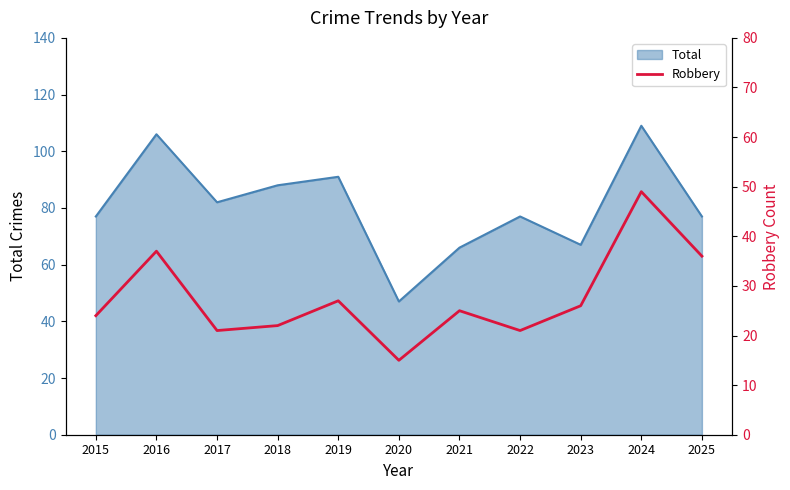

Is it true that Total equals 82 at 2017?

True